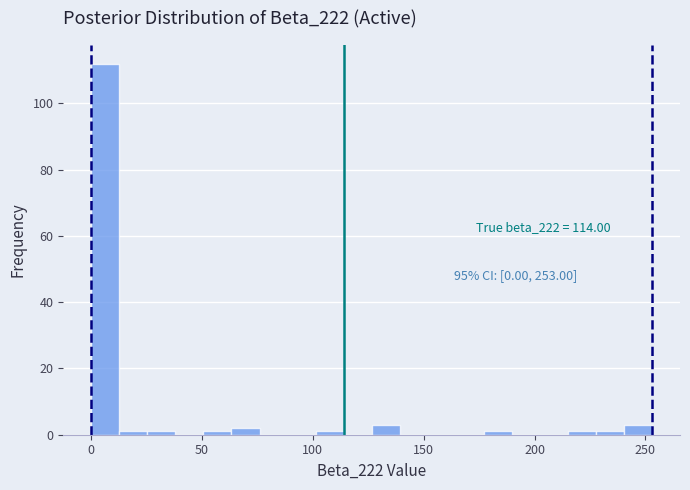

Read against the x-axis, roughly where is the centre of the tallest bar?

5